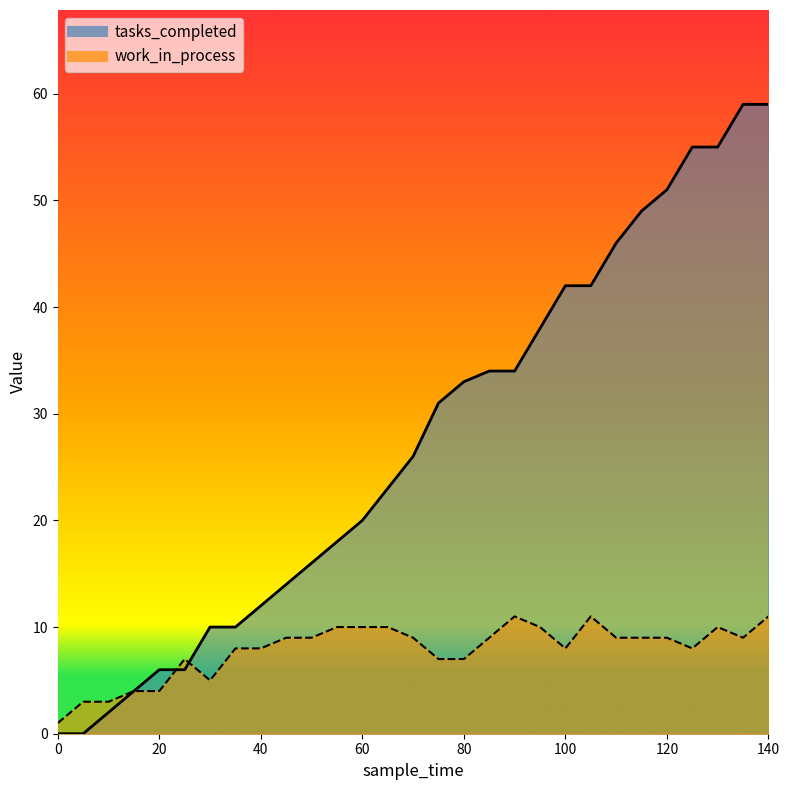

What is the sum of the tasks_completed values at 110 and 85?

80